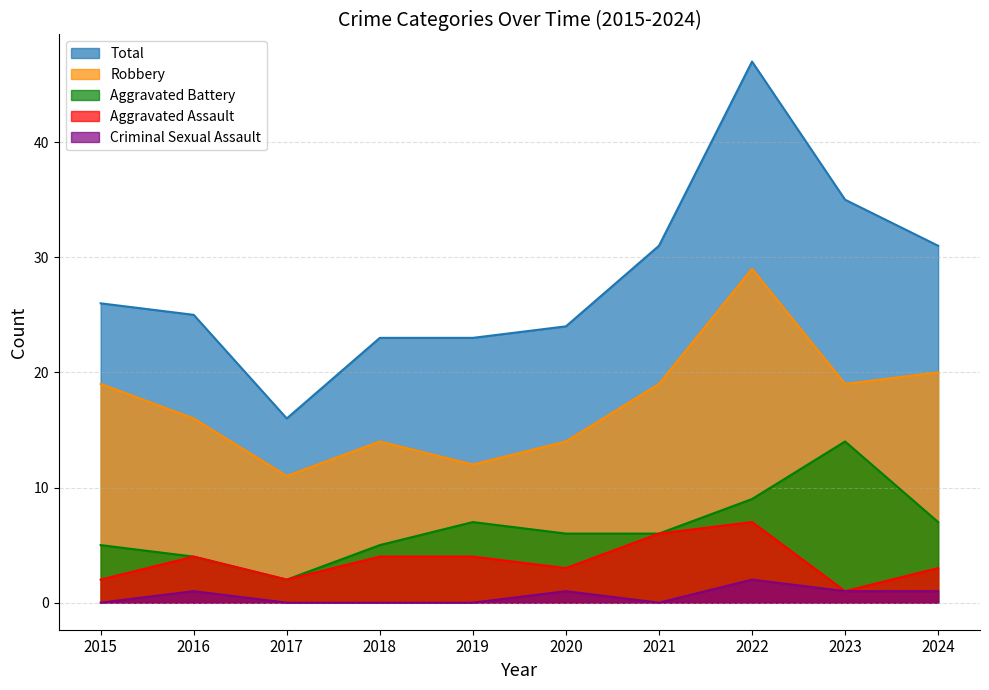

At how many categories does at least one series exceed 41?

1